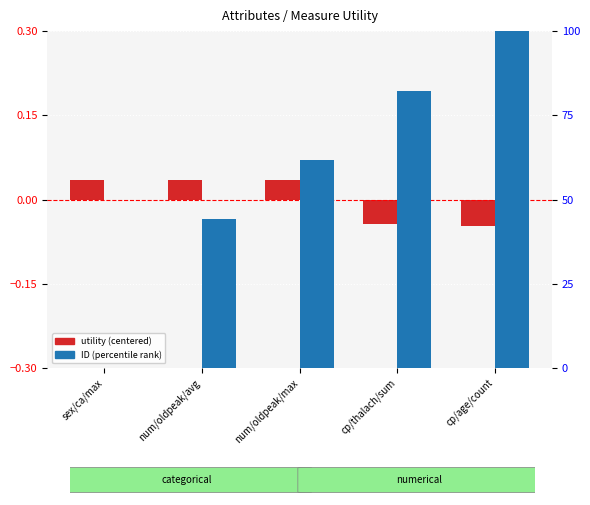

At which label does ID (percentile rank) first exceed 61?

num/oldpeak/max